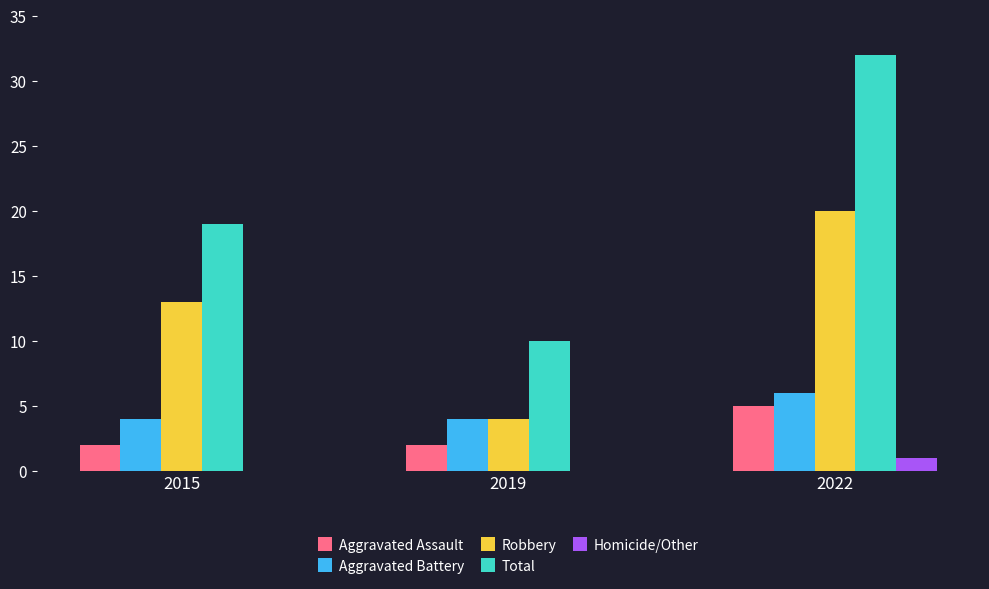

How many groups of bars are there?

3